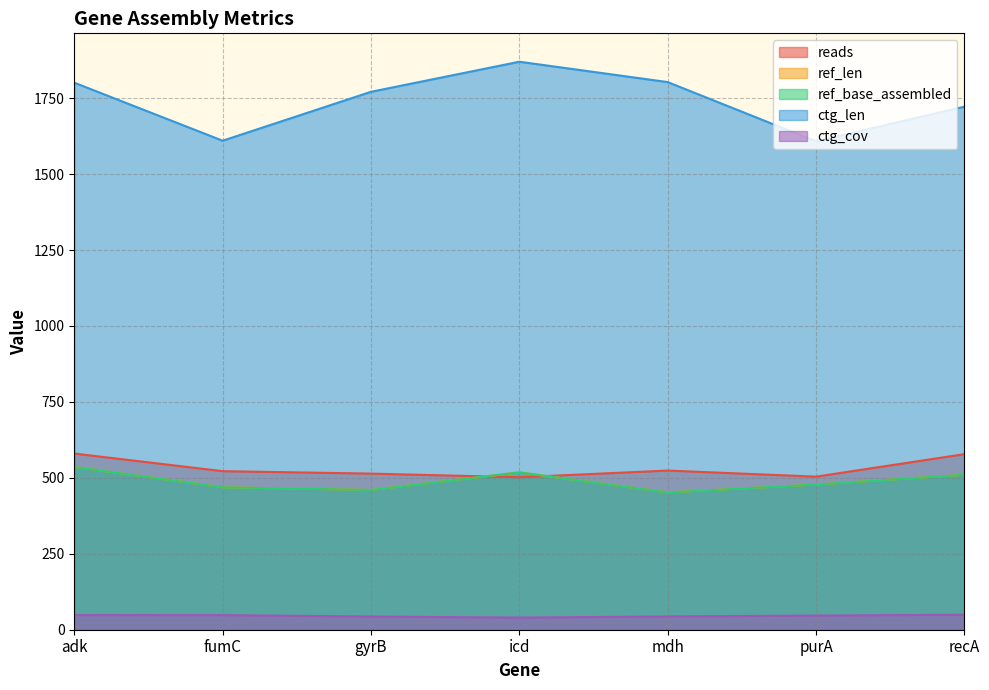

What is the value of the ctg_cov point at the 6th from the left?

46.6